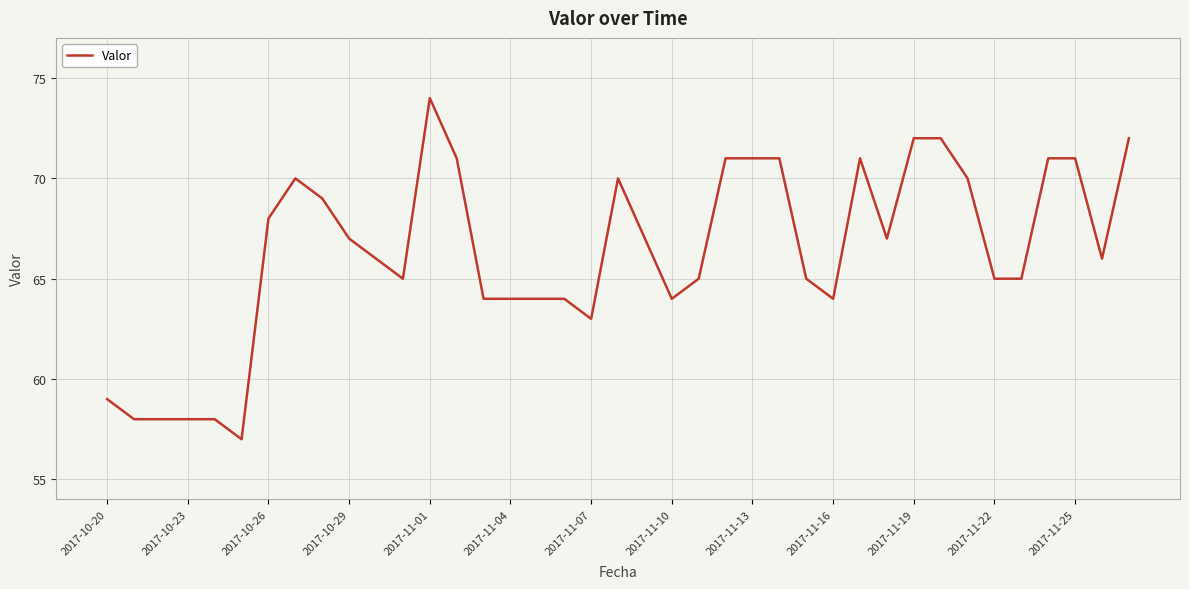

What is the difference between the maximum and minimum values?

17